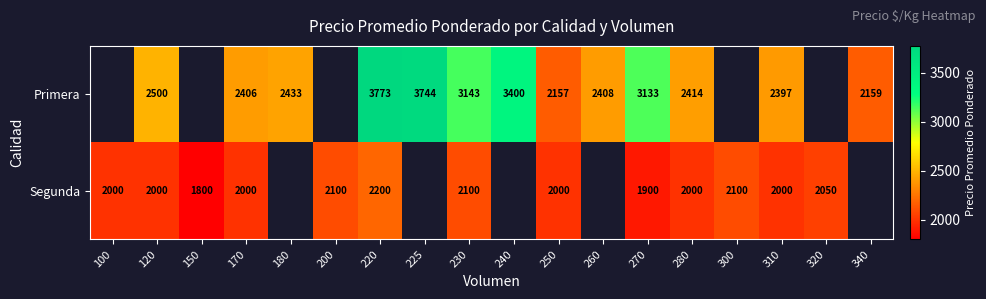

Rank the series at 170 from highest to lowest value.

Primera, Segunda